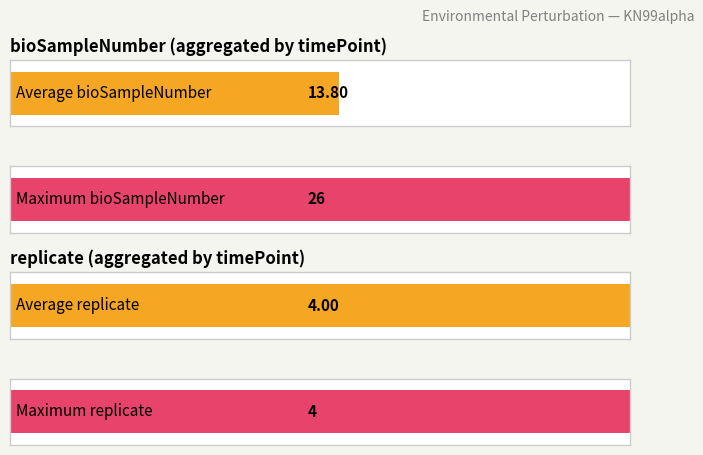

Is the value of replicate at 180 greater than the value of bioSampleNumber at 0?

Yes